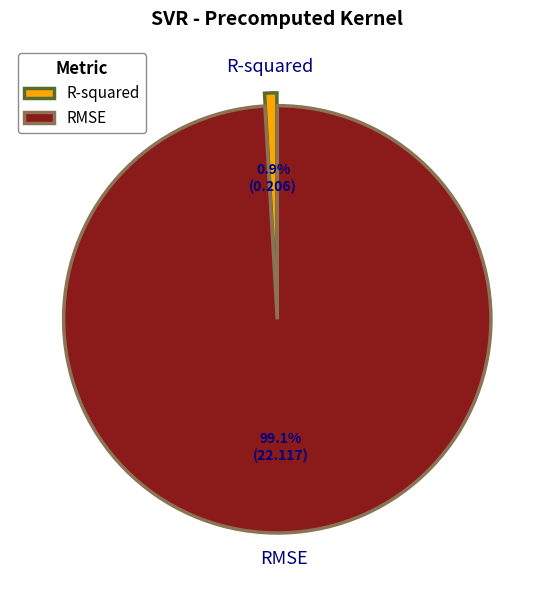

Between RMSE and R-squared, which is larger?

RMSE